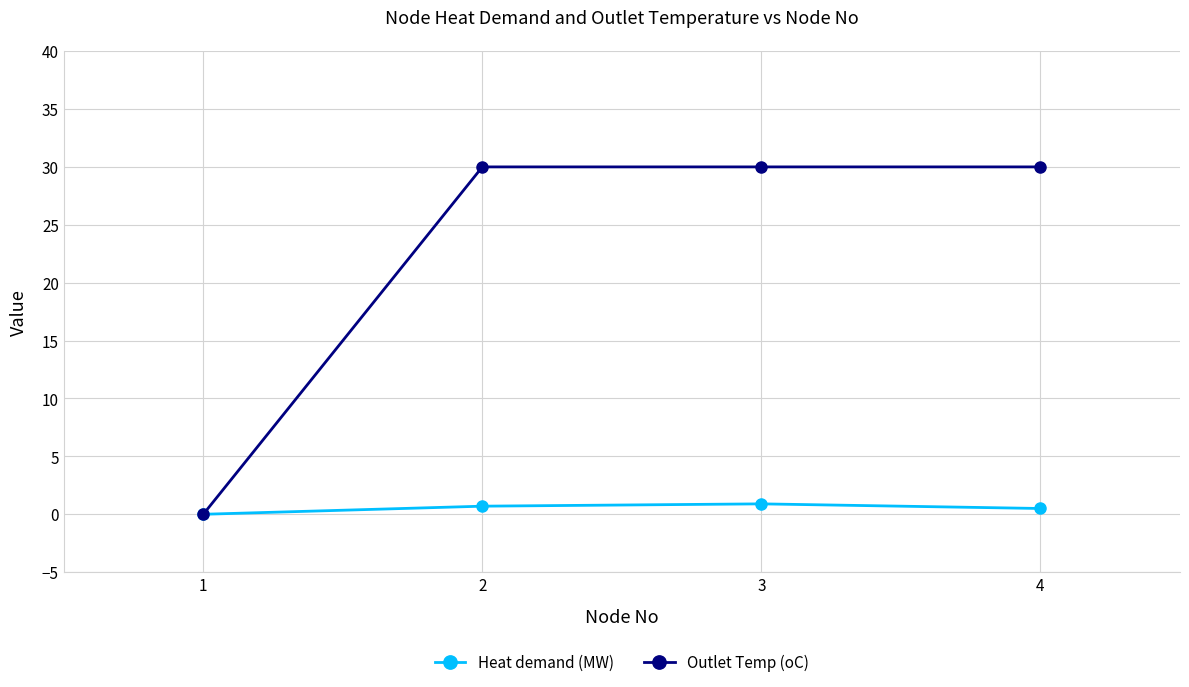

Which series has the largest total across all categories?

Outlet Temp (oC)